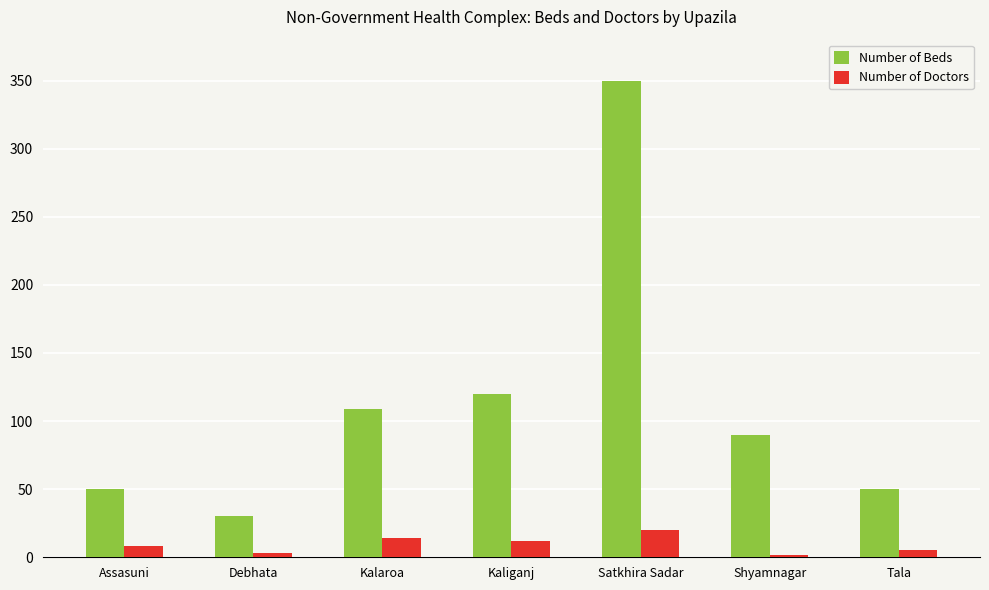

What is the spread (max minus min) of values at Debhata?

27